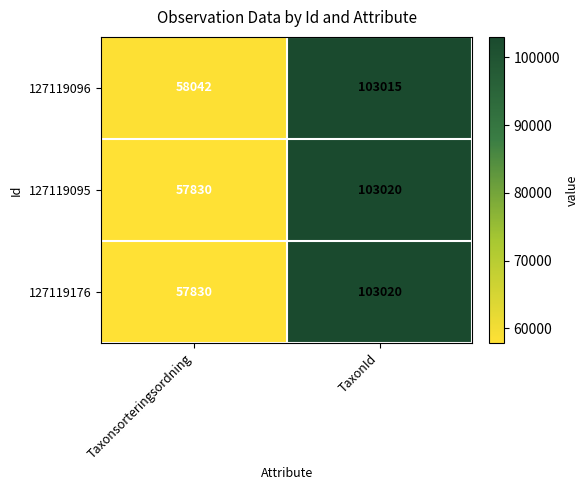

Reading right to left, what are all the values shown in this chart?

127119096: TaxonId=103015	Taxonsorteringsordning=58042
127119095: TaxonId=103020	Taxonsorteringsordning=57830
127119176: TaxonId=103020	Taxonsorteringsordning=57830